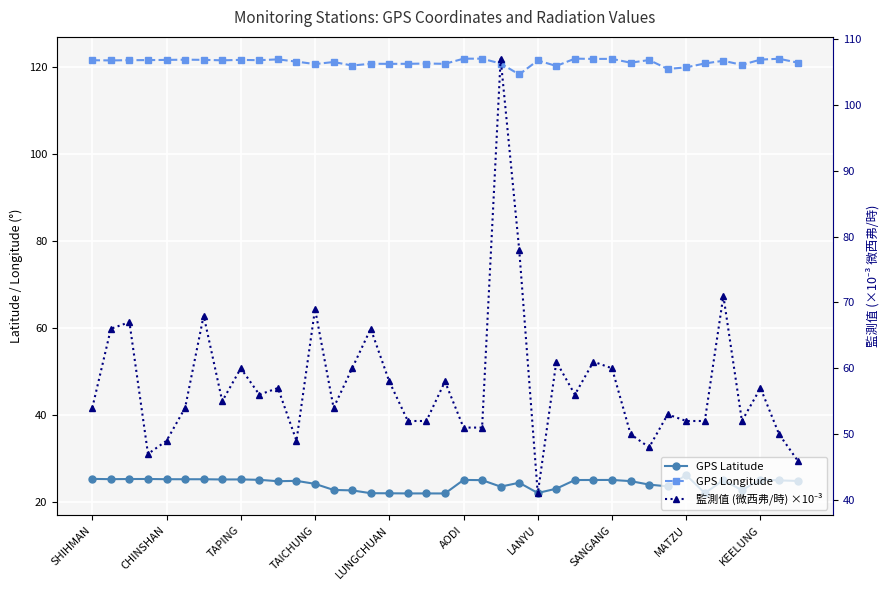

The GPS Longitude series shows 70.4 at CHINSHAN. True or false?

False